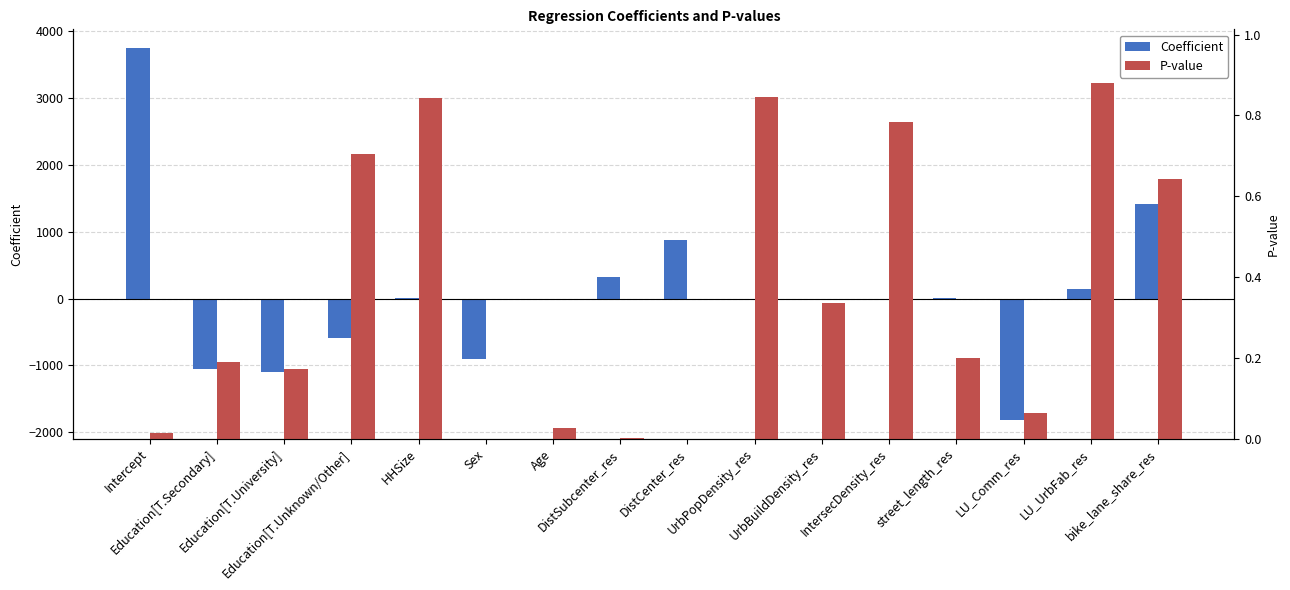

What is the sum of the P-value values at bike_lane_share_res and UrbPopDensity_res?

1.5